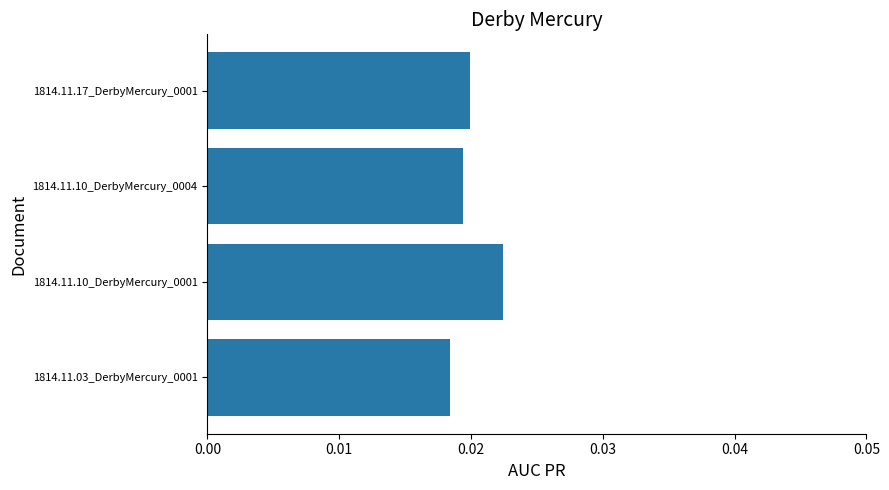

How many bars are there in total?

4